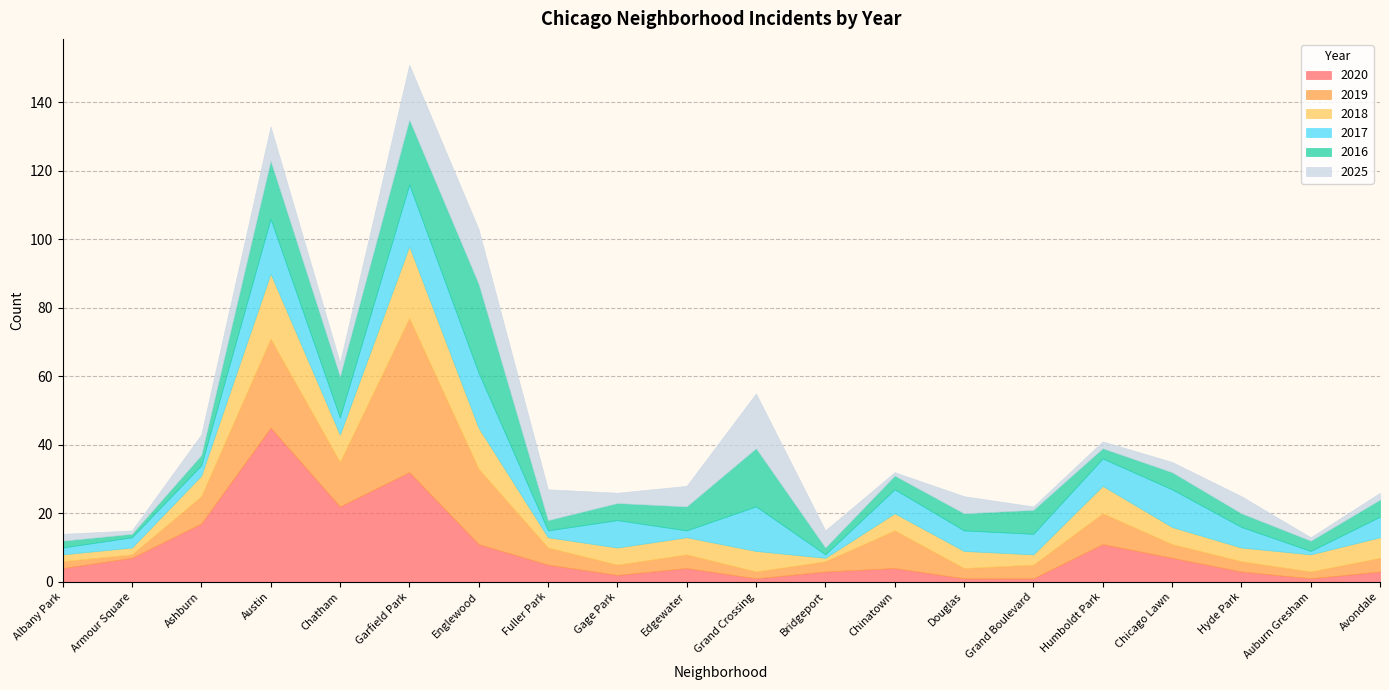

What is the label of the 20th point from the right?

Albany Park